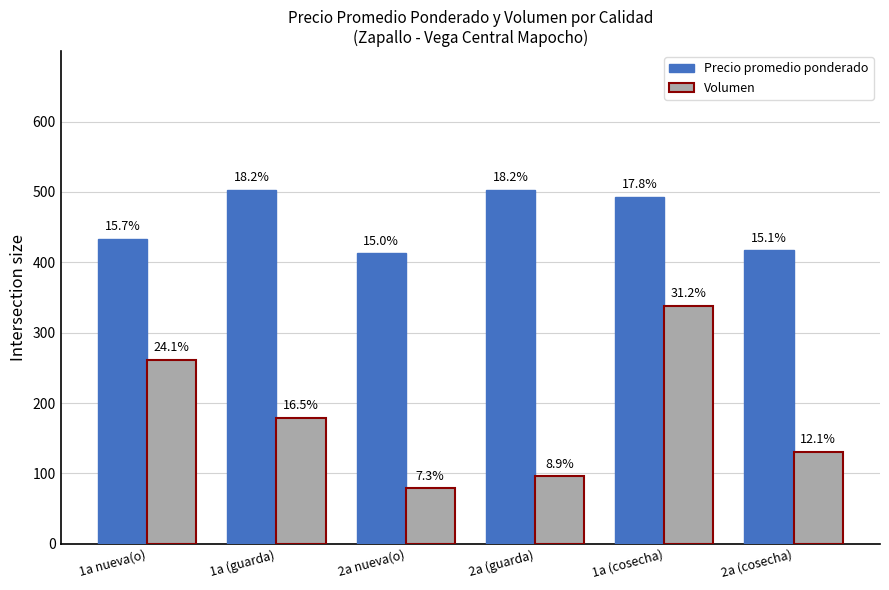

What is the sum of the Precio promedio ponderado values at 1a (guarda) and 2a (guarda)?

1006